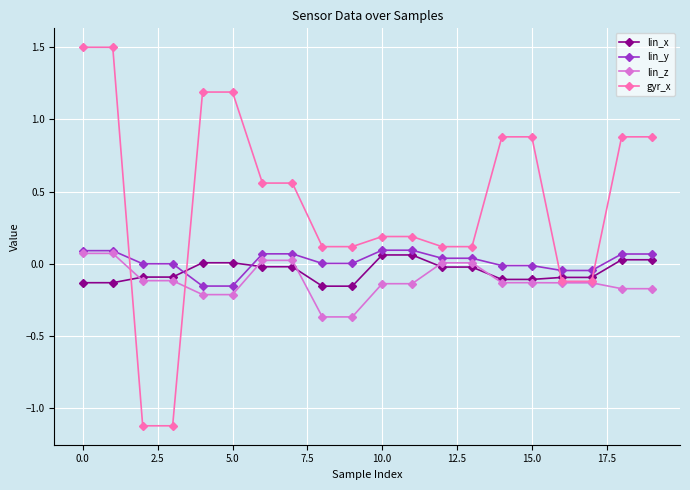

What is the smallest value displayed?

-1.1